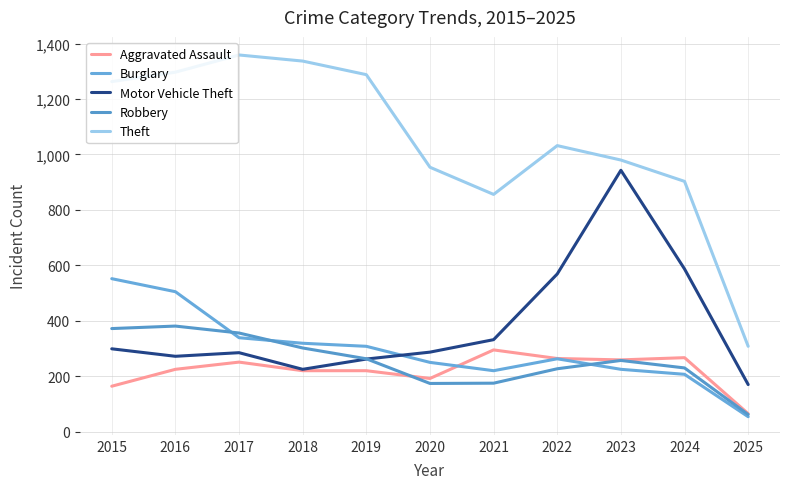

Does the chart have visible grid lines?

Yes